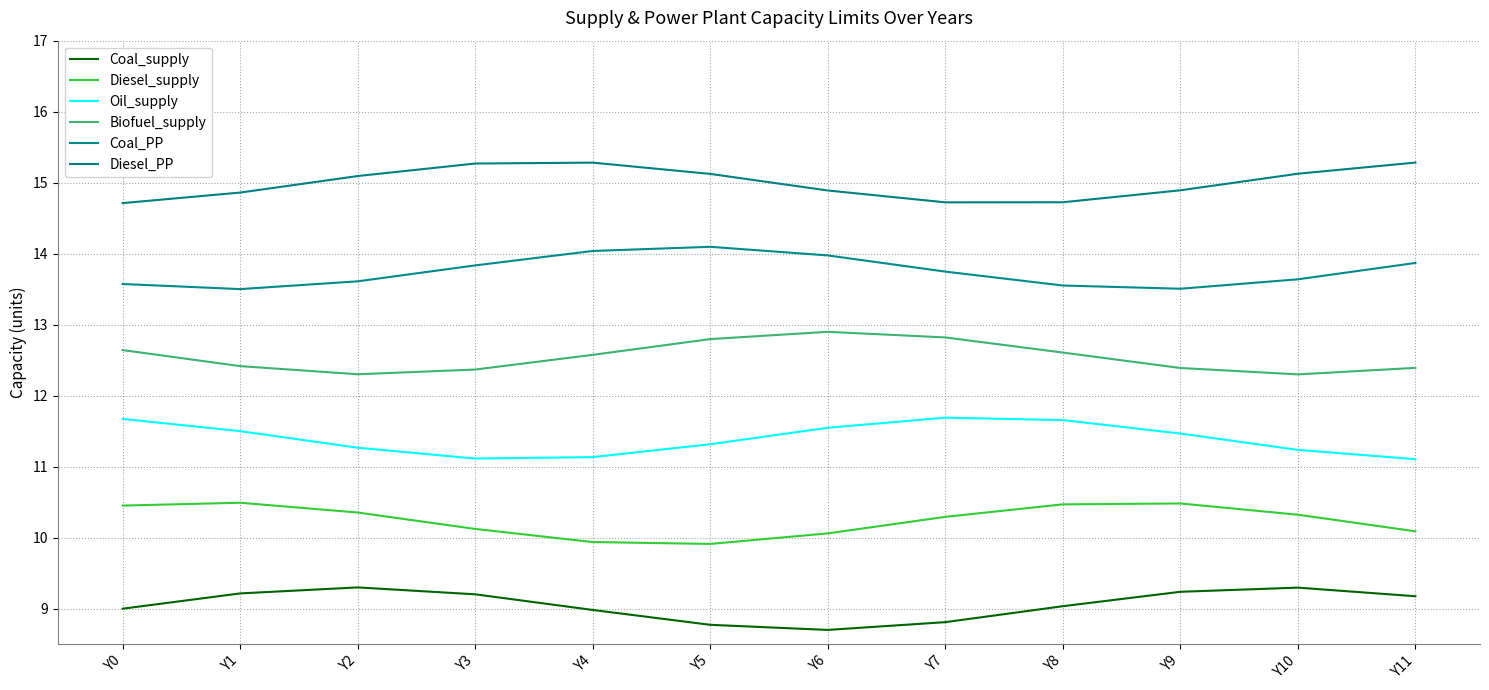

What is the smallest value displayed?

8.7